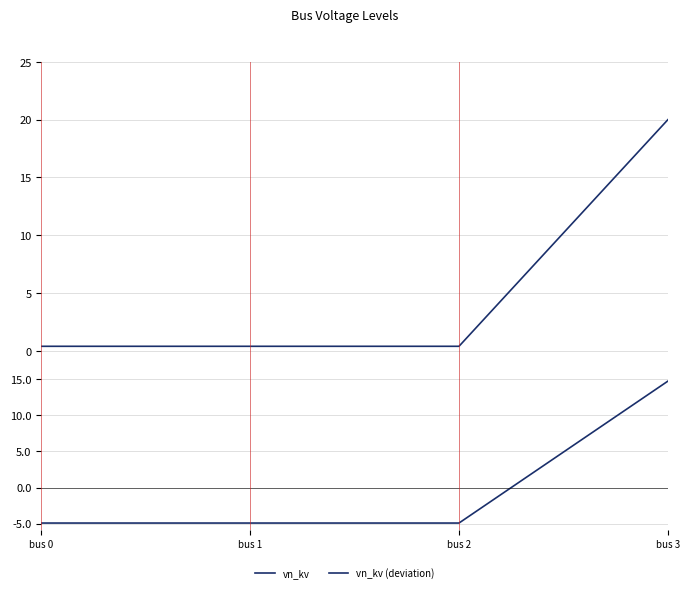

What is the minimum value shown in the chart?

-4.9